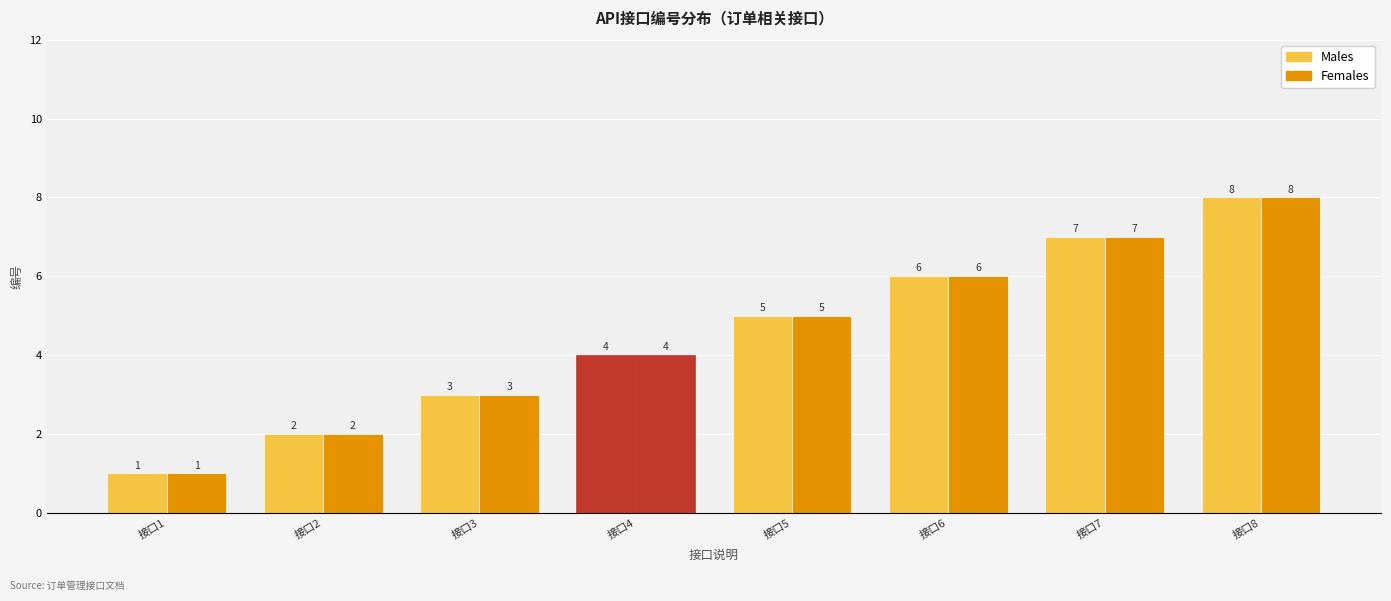

How many bars are there in each group?

2